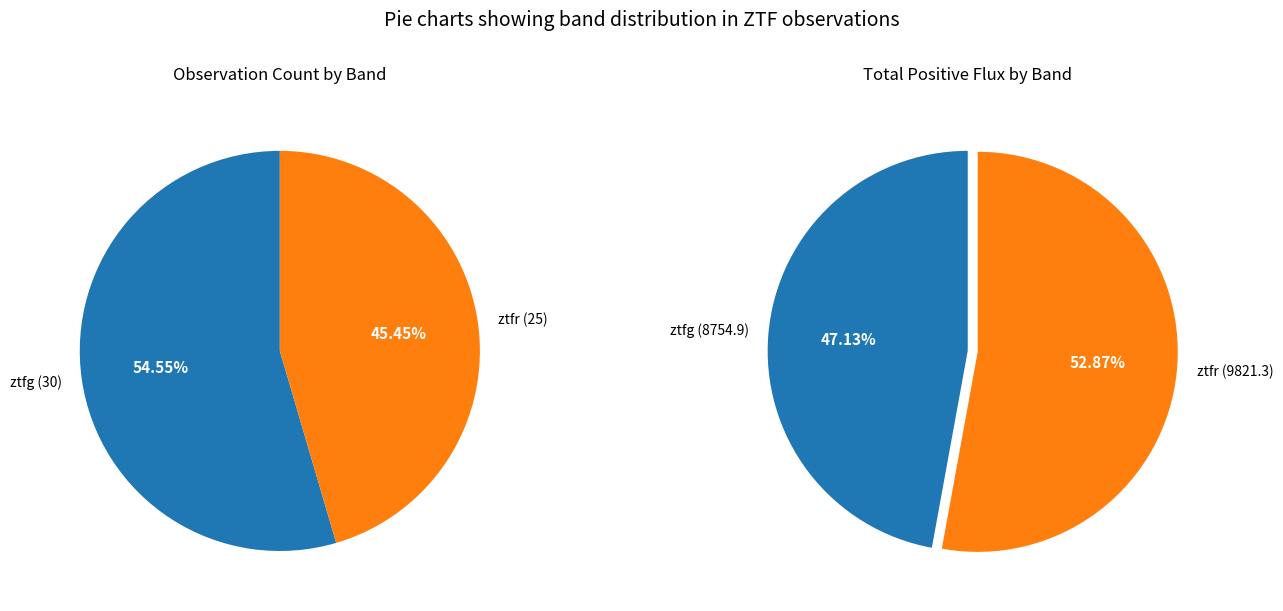

Is it true that ztfg is 55% of the pie?

True